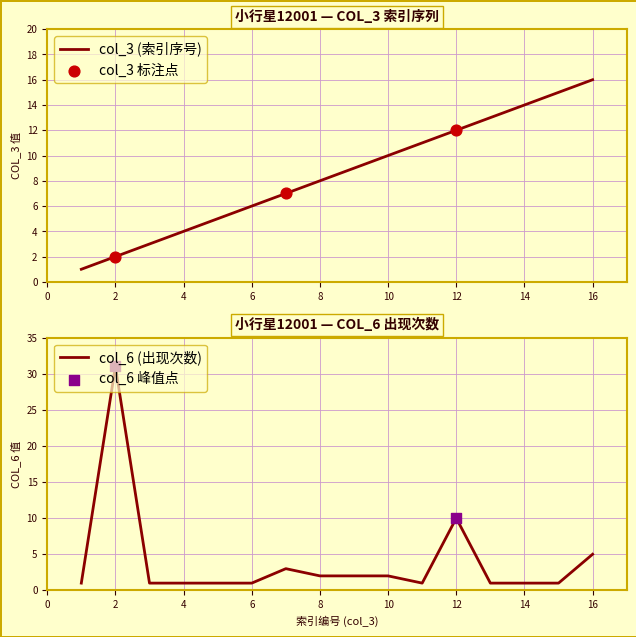

Which series has the largest total across all categories?

col_3